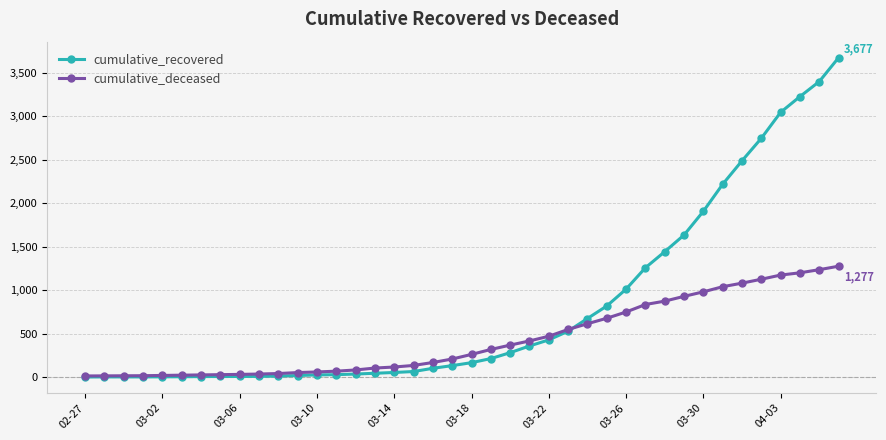

What is the highest value of the cumulative_recovered series?

3677